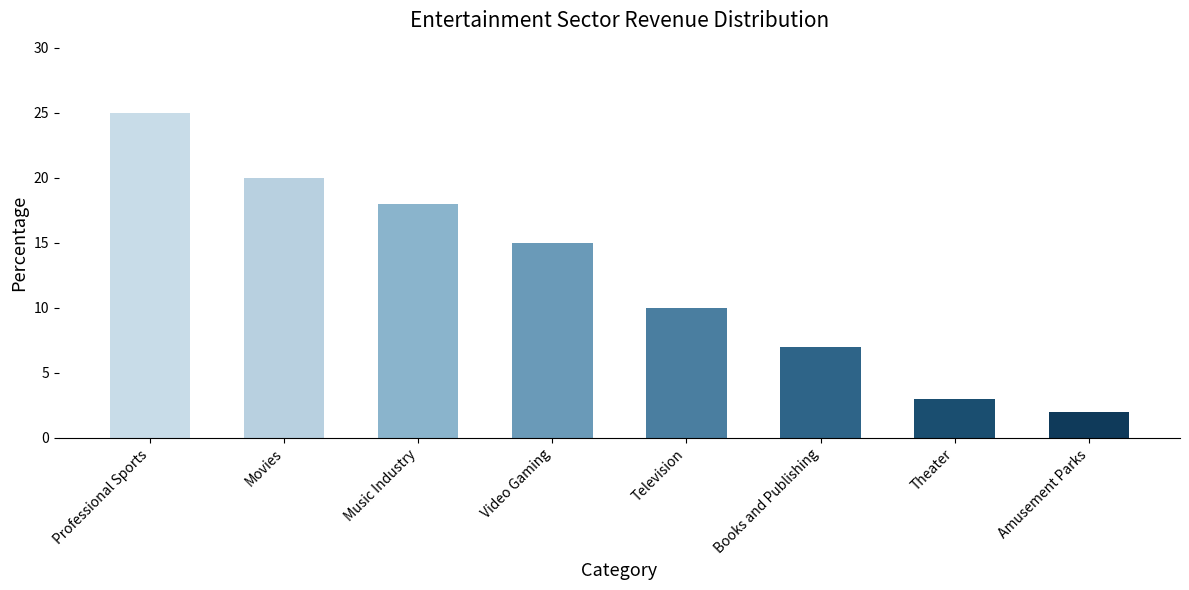

What is the value of the 6th bar from the left?

7